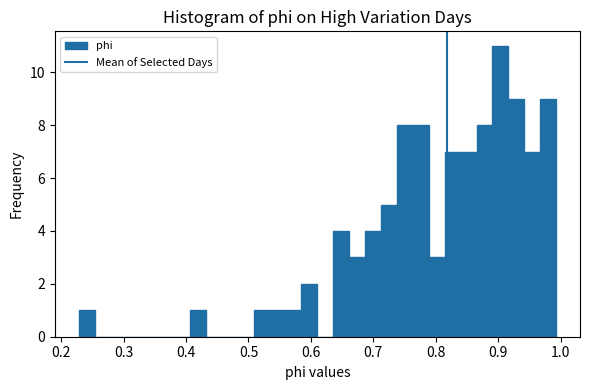

Read against the x-axis, roughly where is the centre of the tallest bar?

0.90